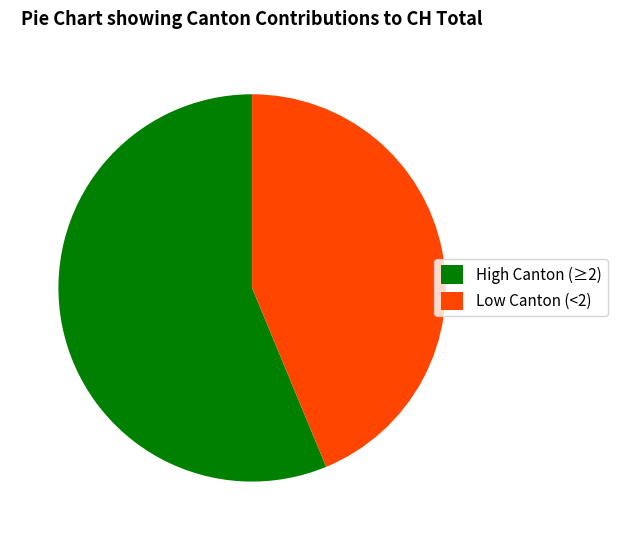

Do Low Canton (<2) and High Canton (≥2) together represent more than half of the pie?

Yes